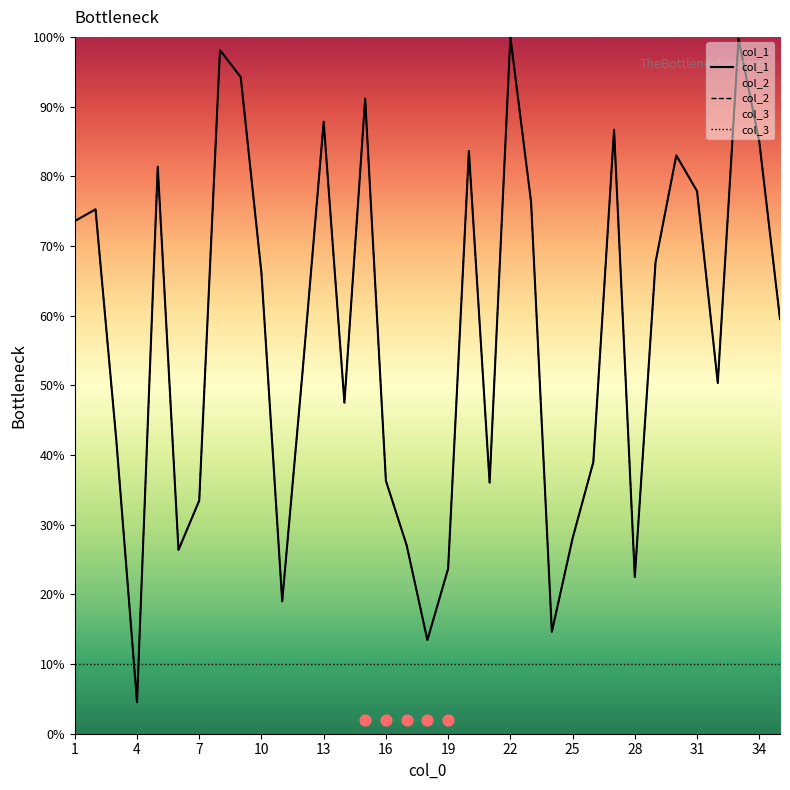

Which series reaches the maximum Y coordinate?

col_1